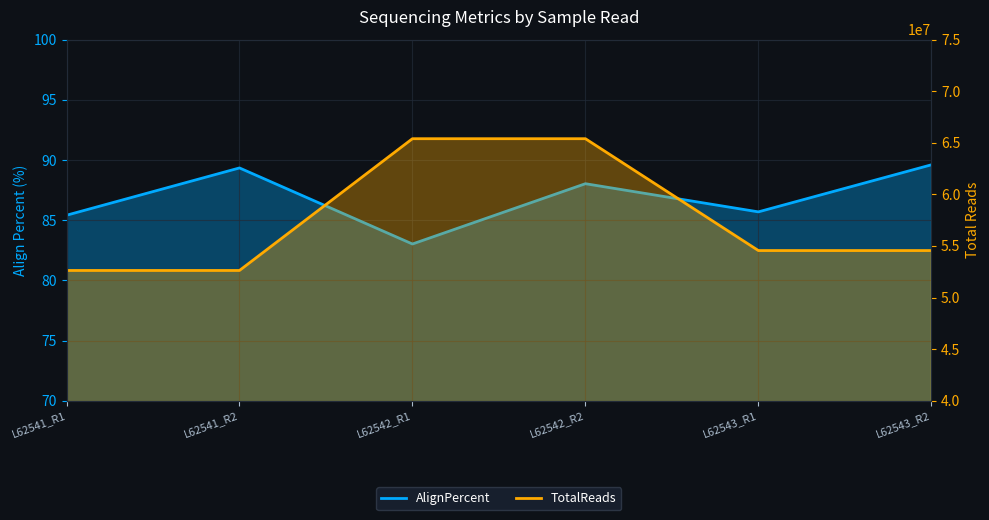

Reading right to left, extract all data points from this chart.

AlignPercent: L62543_R2=89.6	L62543_R1=85.7	L62542_R2=88.0	L62542_R1=83.0	L62541_R2=89.3	L62541_R1=85.4
TotalReads: L62543_R2=54555445.0	L62543_R1=54555445.0	L62542_R2=65398146.0	L62542_R1=65398146.0	L62541_R2=52624484.0	L62541_R1=52624484.0